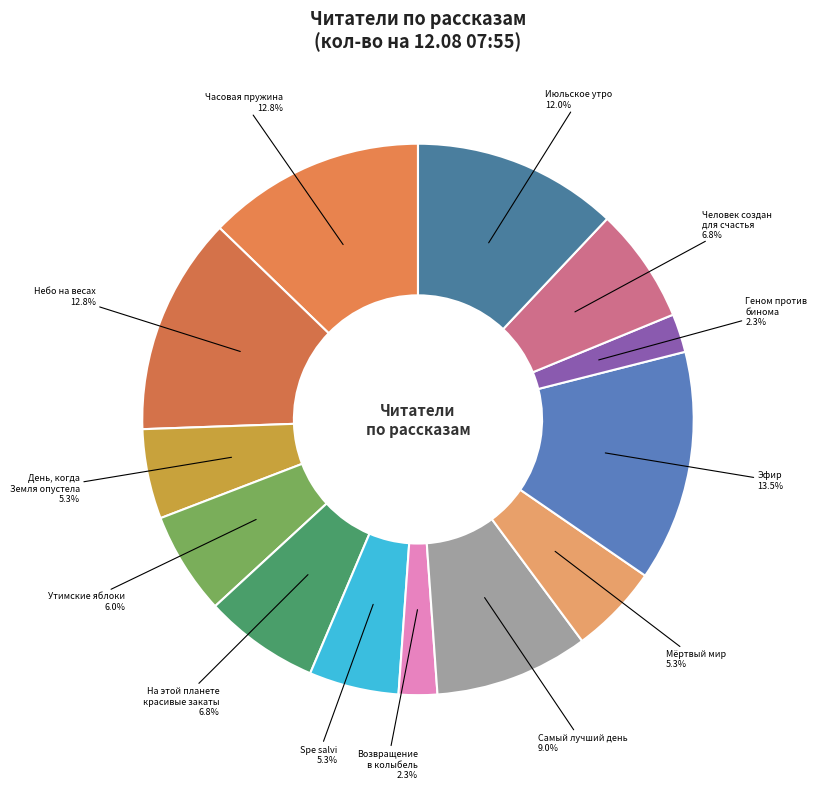

Do Часовая пружина and День, когда Земля опустела together represent more than half of the pie?

No